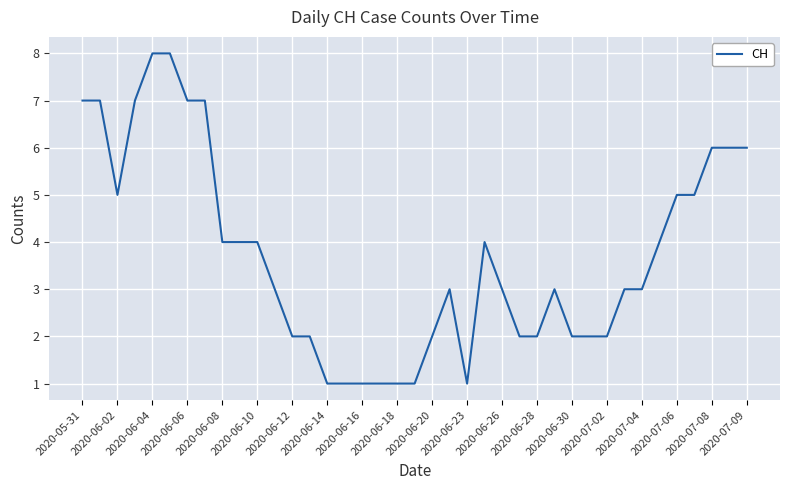

What is the difference between the maximum and minimum values?

7